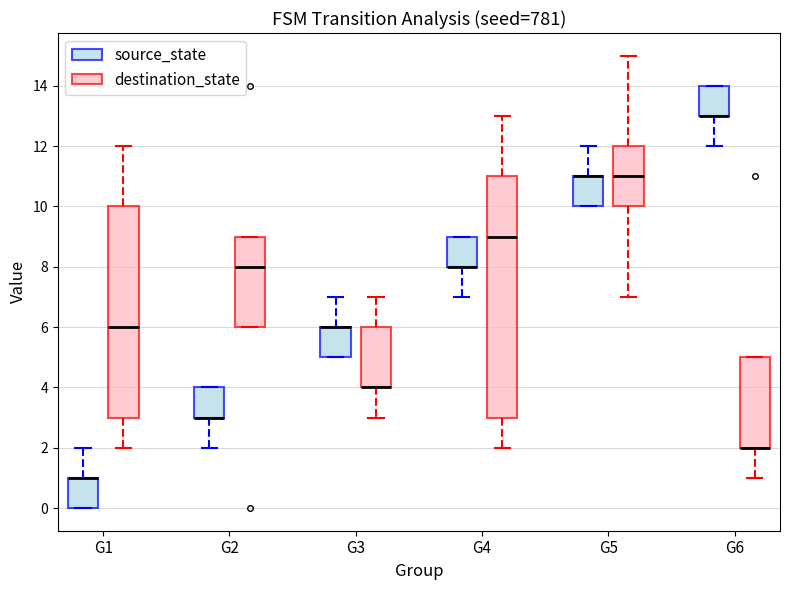

Where does the upper whisker of the box for G1 (source_state) end on the y-axis? The values are not printed on the chart, so give them approximately, as read against the axis.

2